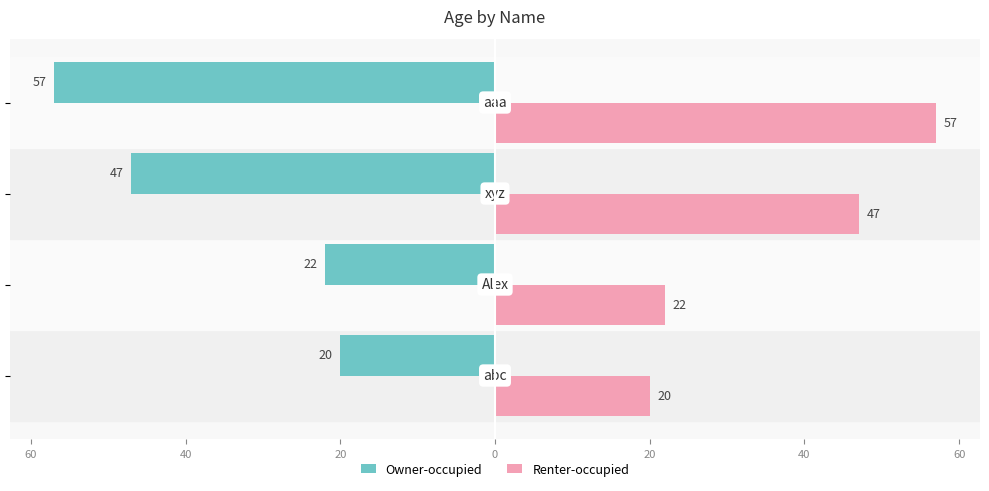

What are all the series names shown in the legend?

Owner-occupied, Renter-occupied